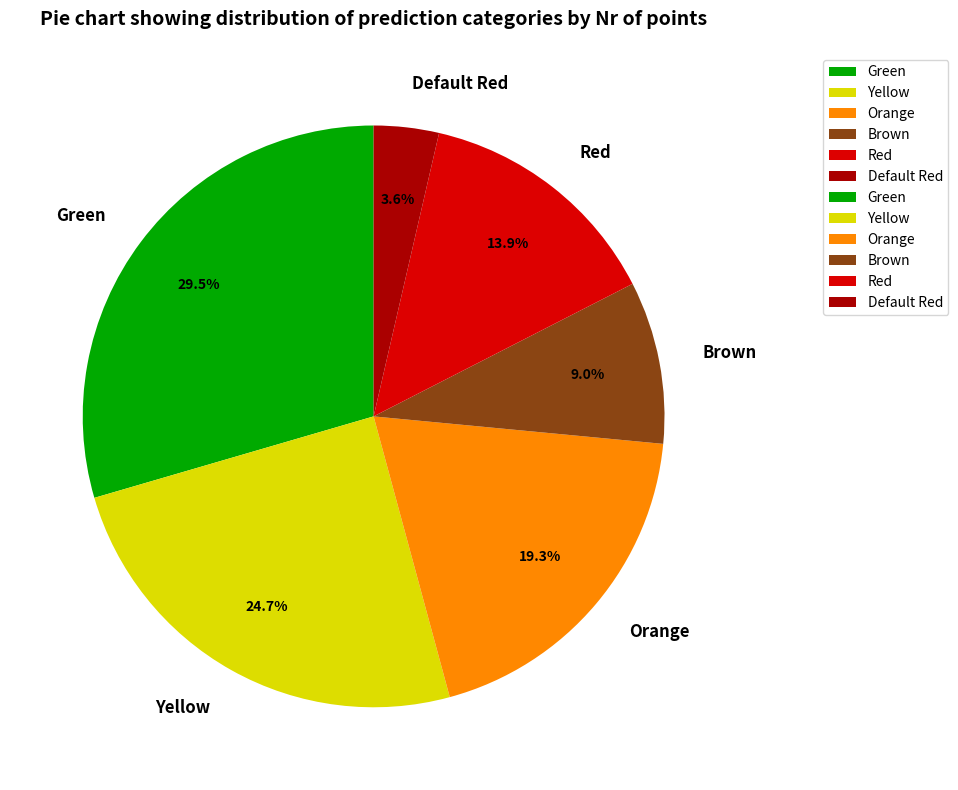

Count the number of slices in the pie.

6